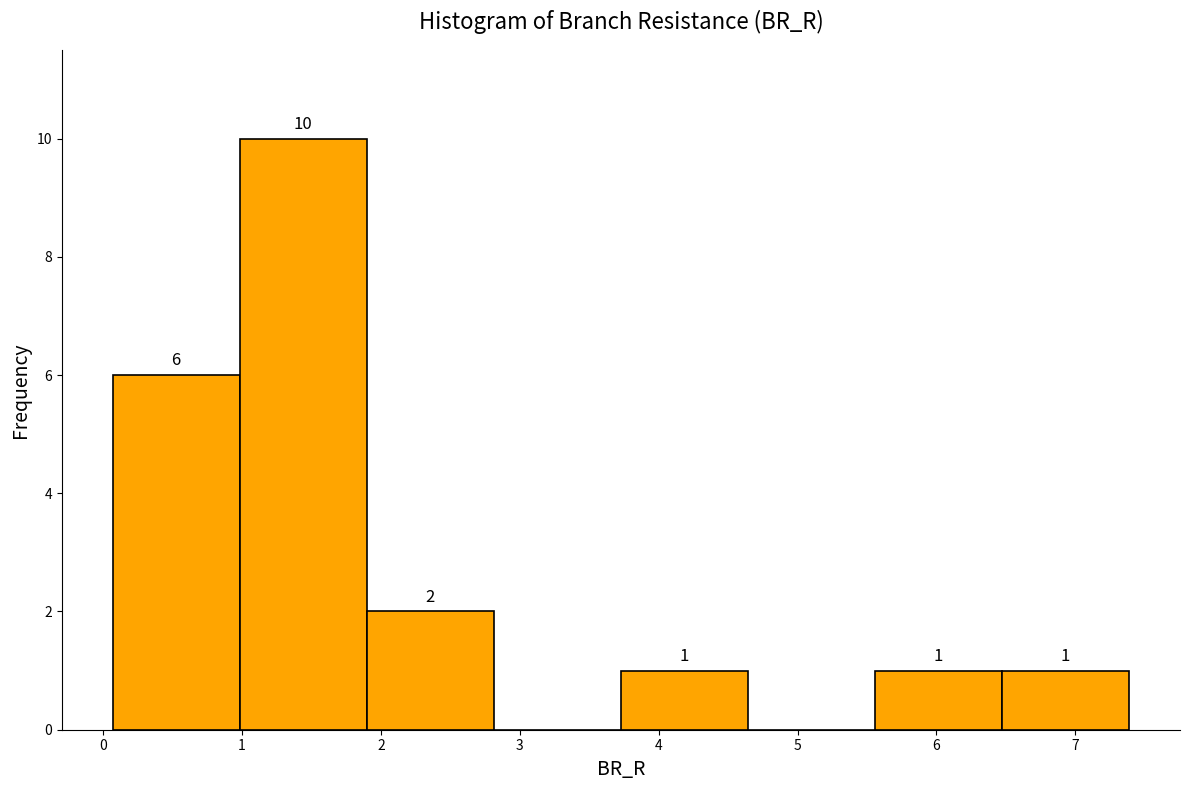

Over which range of the x-axis is the bar tallest?

1.0 to 1.9